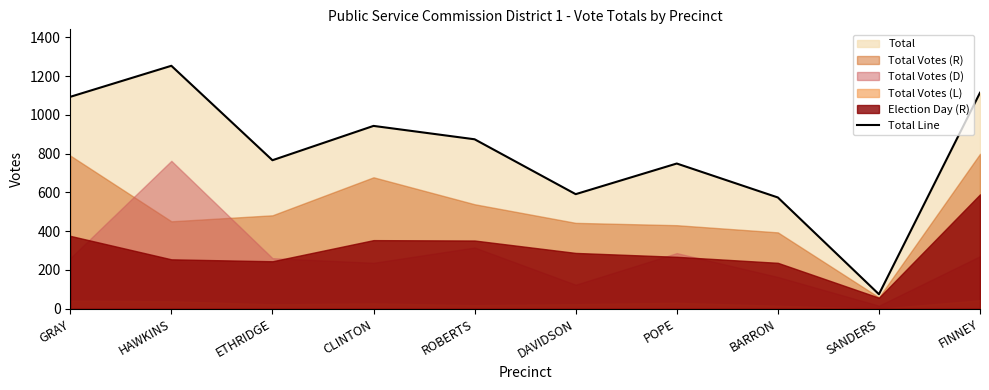

Reading left to right, extract all data points from this chart.

GRAY=1093	HAWKINS=1253	ETHRIDGE=766	CLINTON=943	ROBERTS=874	DAVIDSON=591	POPE=749	BARRON=574	SANDERS=75	FINNEY=1114